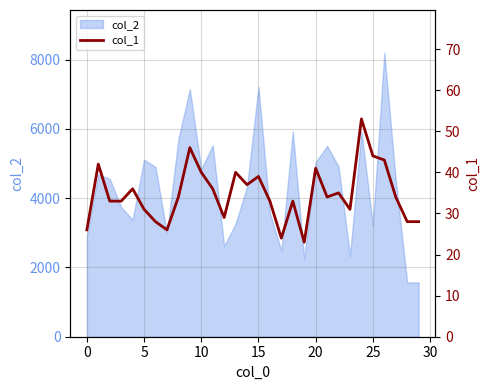

What is the minimum value for col_2?

1568